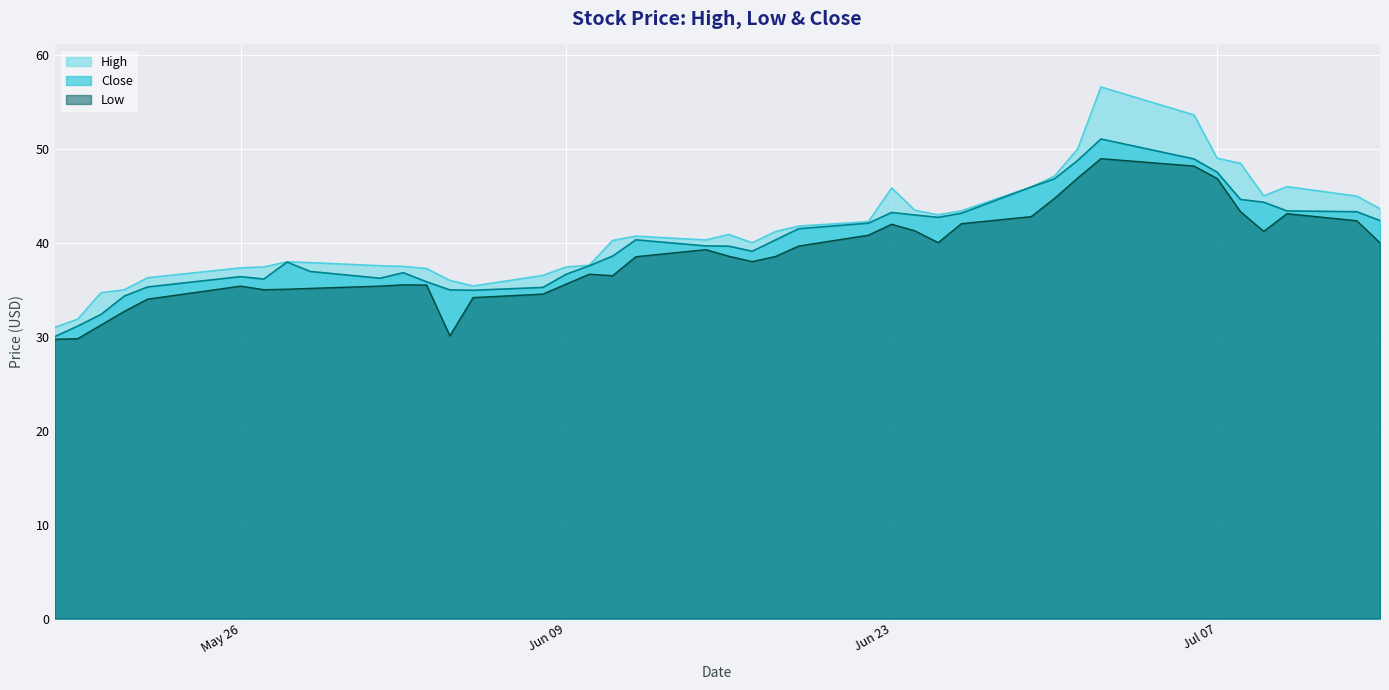

What is the value of the Close point at the 40th from the left?

42.4